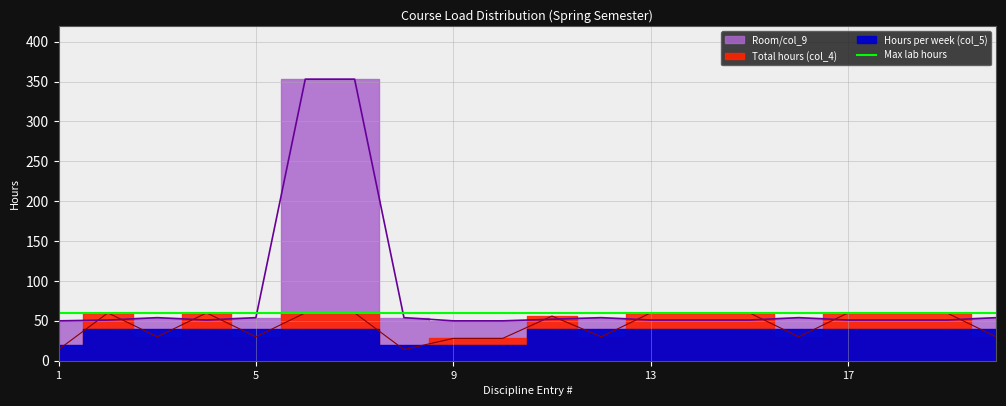

How many values in the Room/col_9 series exceed 51?

9